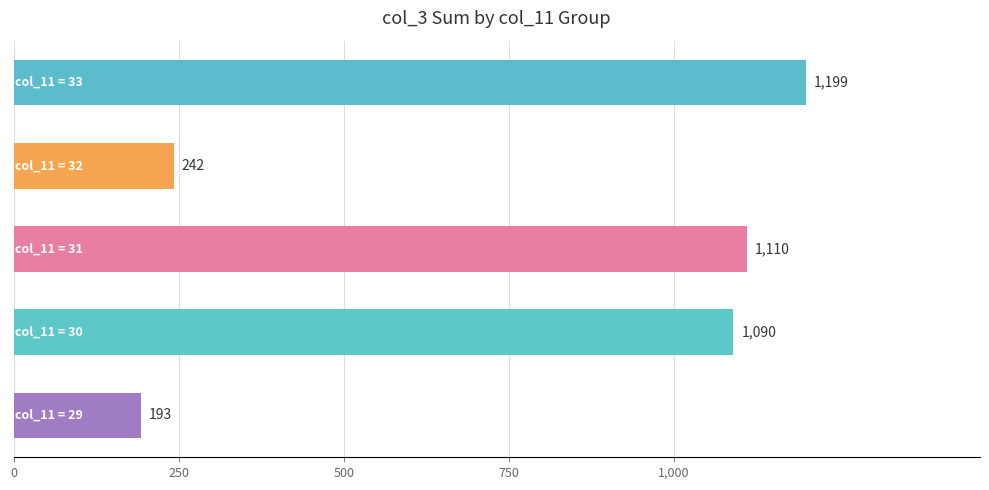

What is the greatest value displayed?

1199.8